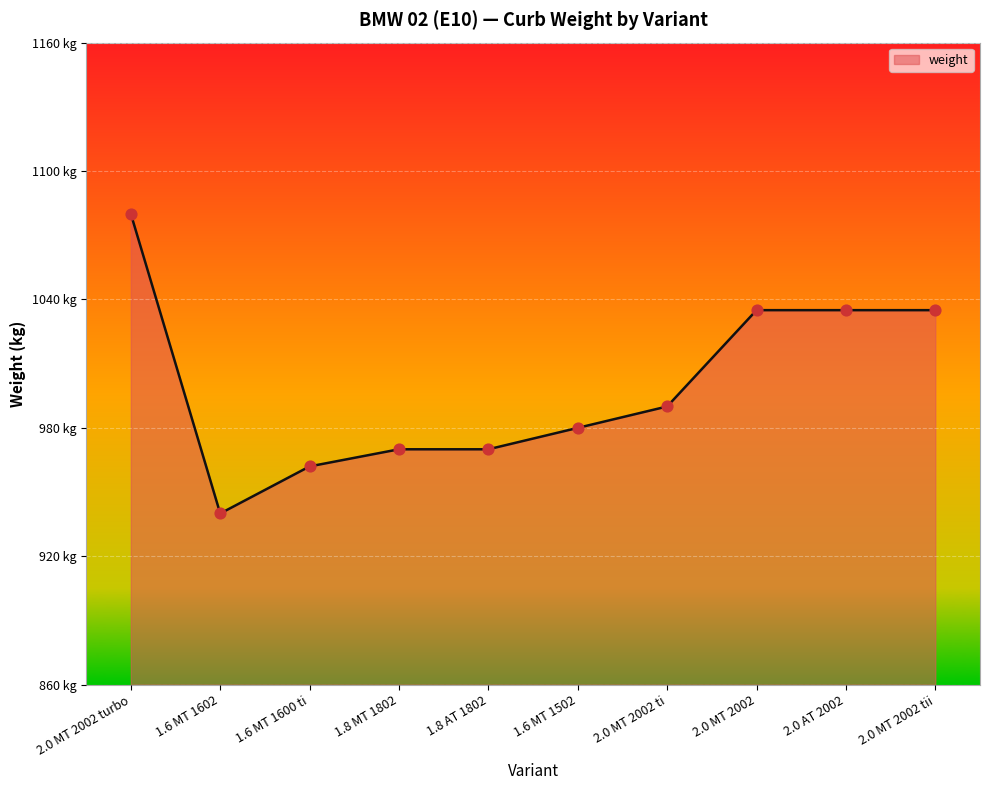

What is the ratio of the value at 1.6 MT 1600 ti to the value at 1.6 MT 1602?

1.0